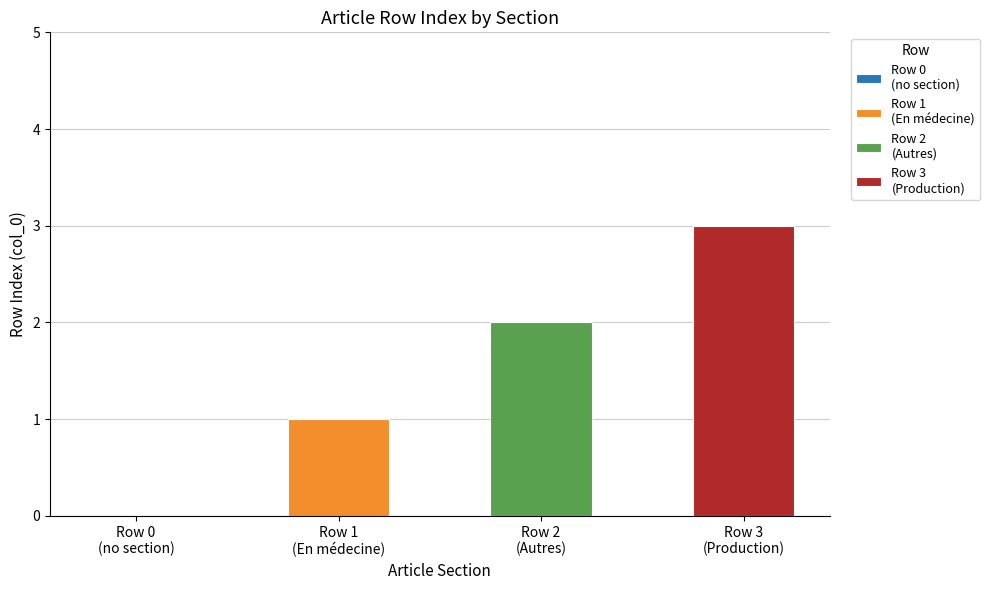

At which label does the data first exceed 2?

Row 3 (Production)